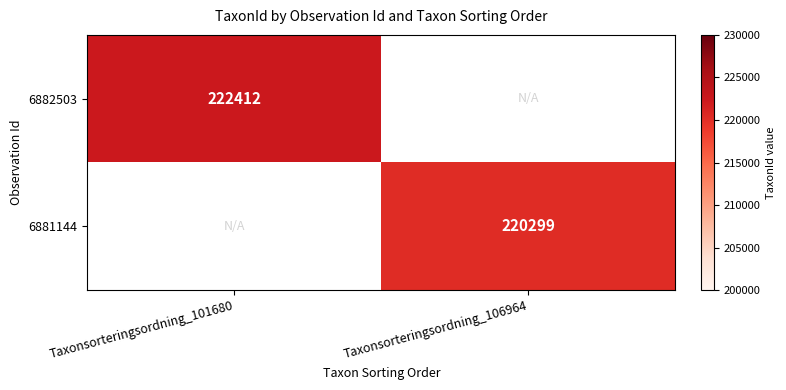

Is it true that 6882503 equals 139837 at Taxonsorteringsordning_101680?

False